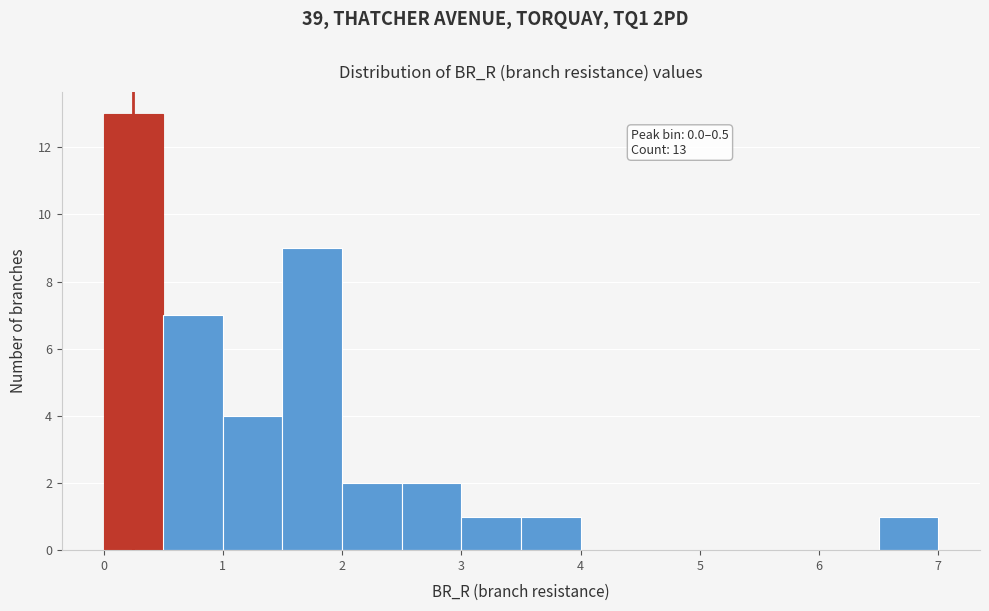

Which range on the x-axis has the tallest bar?

0.0 to 0.5